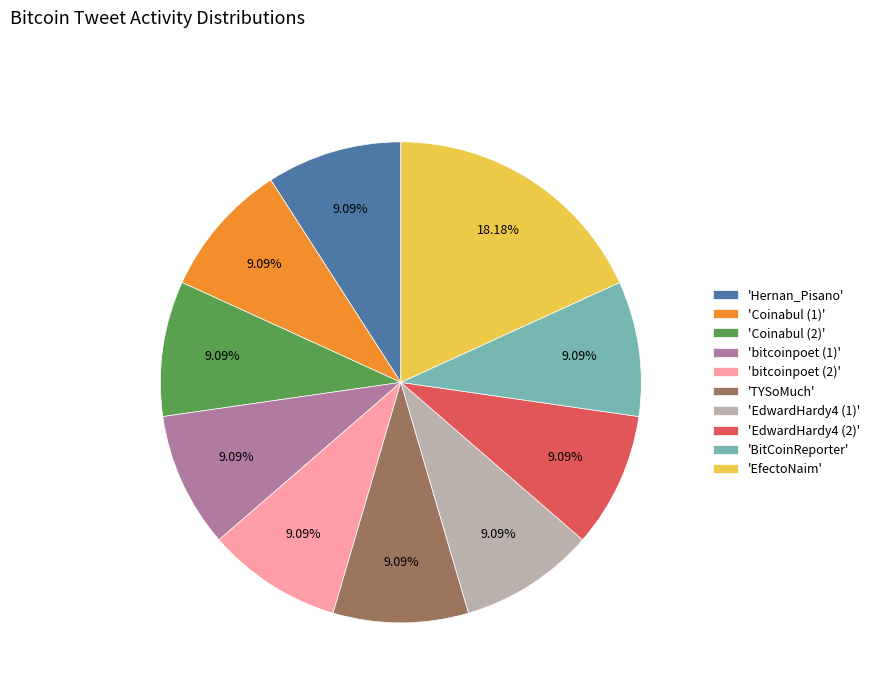

Is there a majority slice in this chart?

No